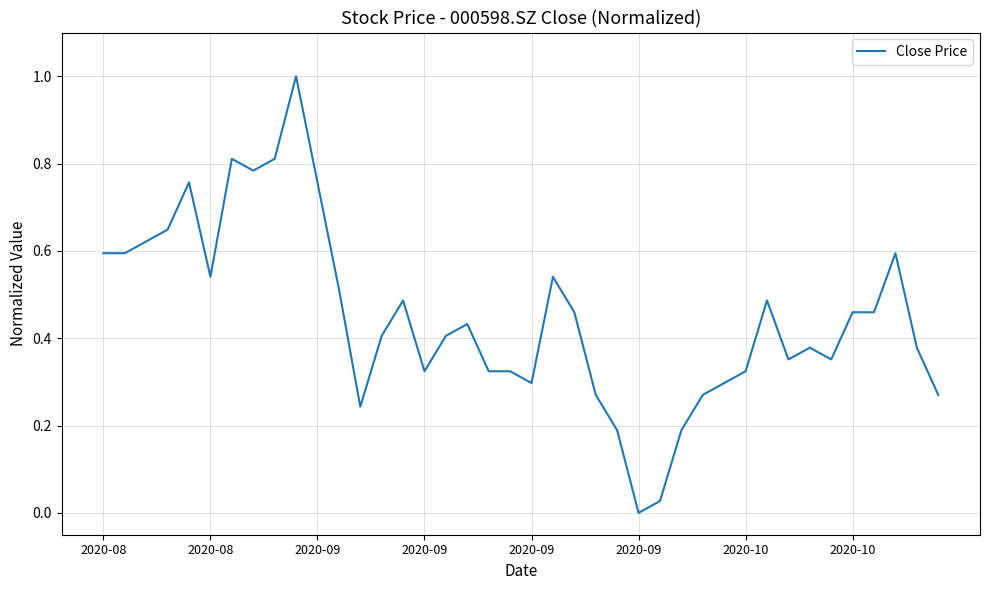

What is the greatest value displayed?

1.0